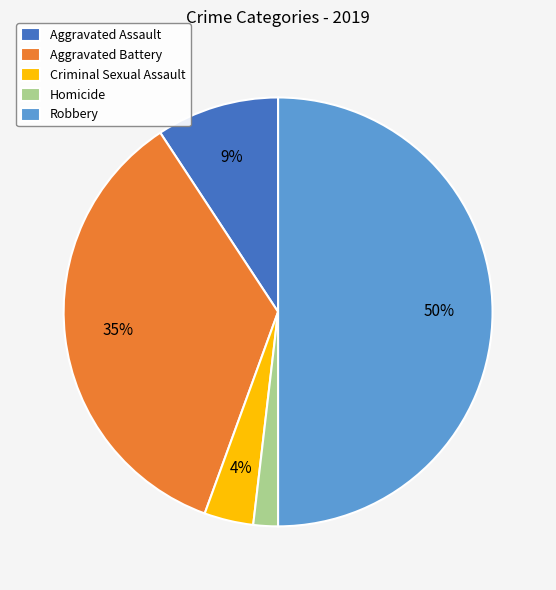

Combined, do Homicide and Robbery account for over 50%?

Yes